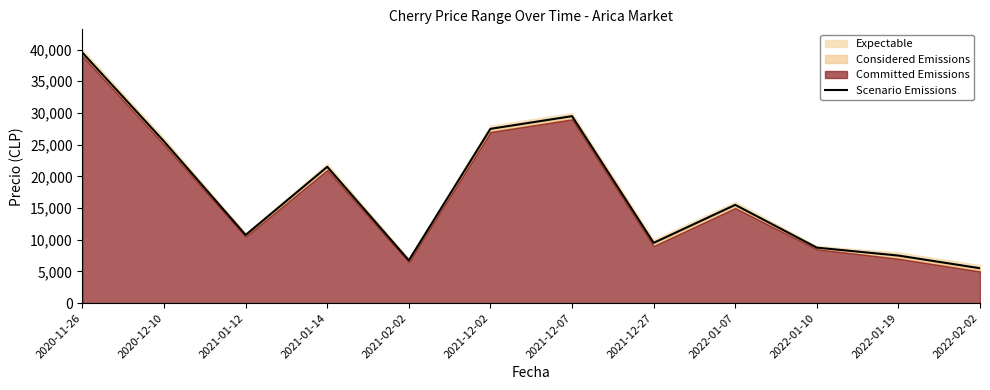

What is the change in value from 2021-12-27 to 2022-02-02?

-4000